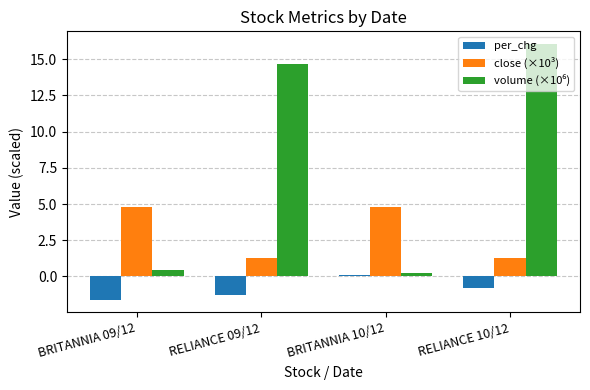

What is the spread (max minus min) of values at BRITANNIA 09/12?

6.4